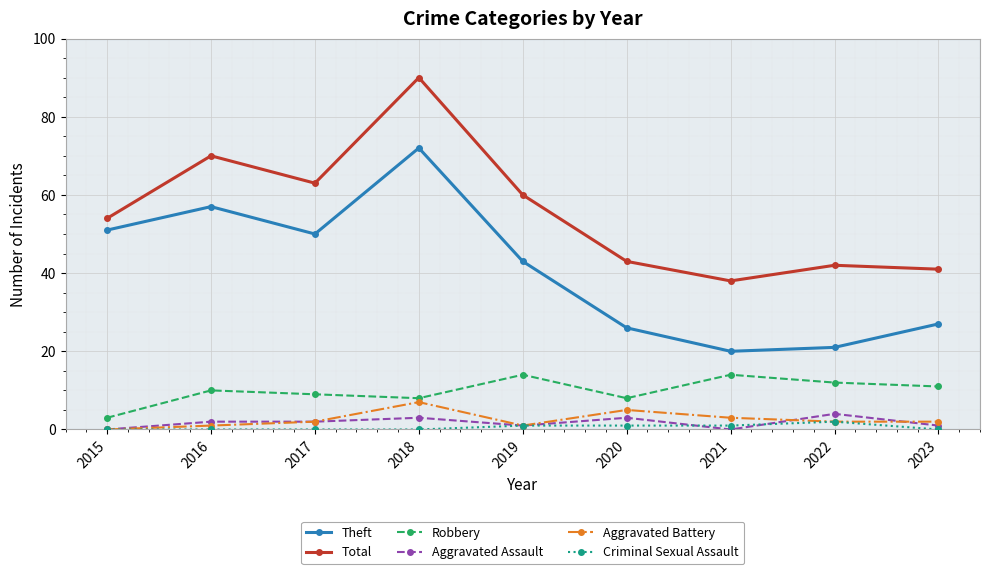

Where is the first local minimum for Robbery?

2018